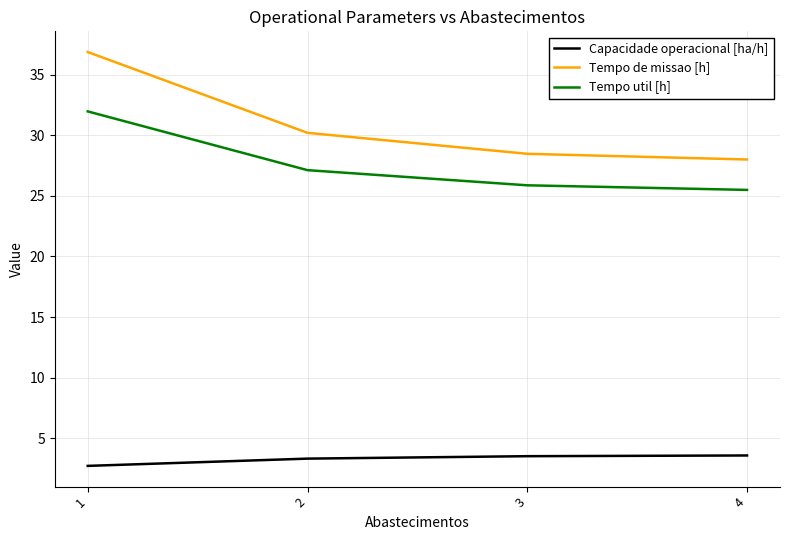

Which series has the largest total across all categories?

Tempo de missao [h]